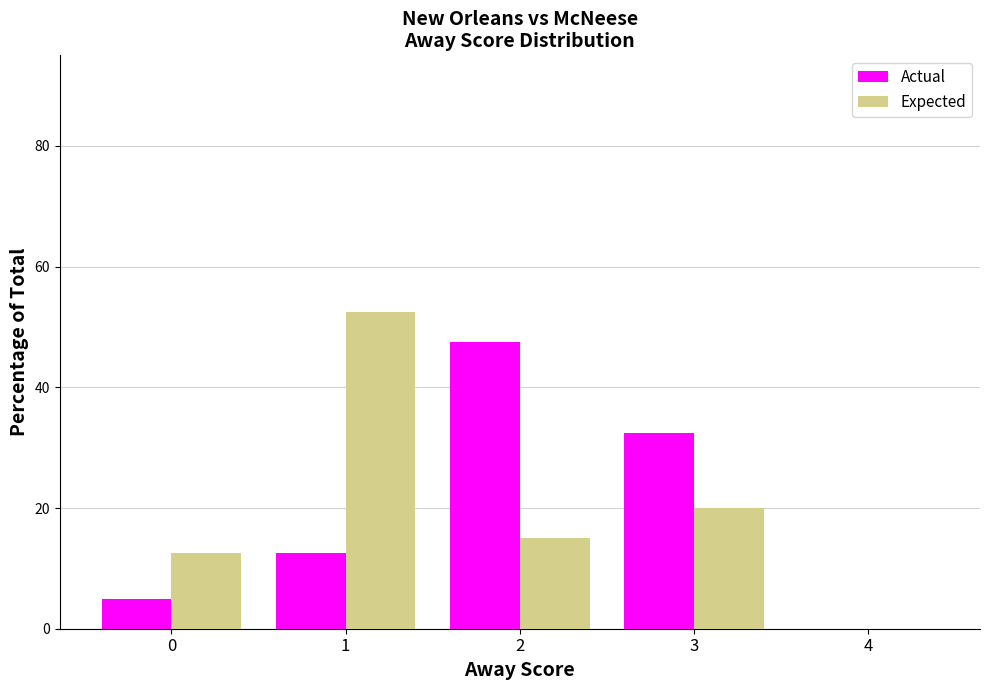

What is the sum of all Expected values?

100.0